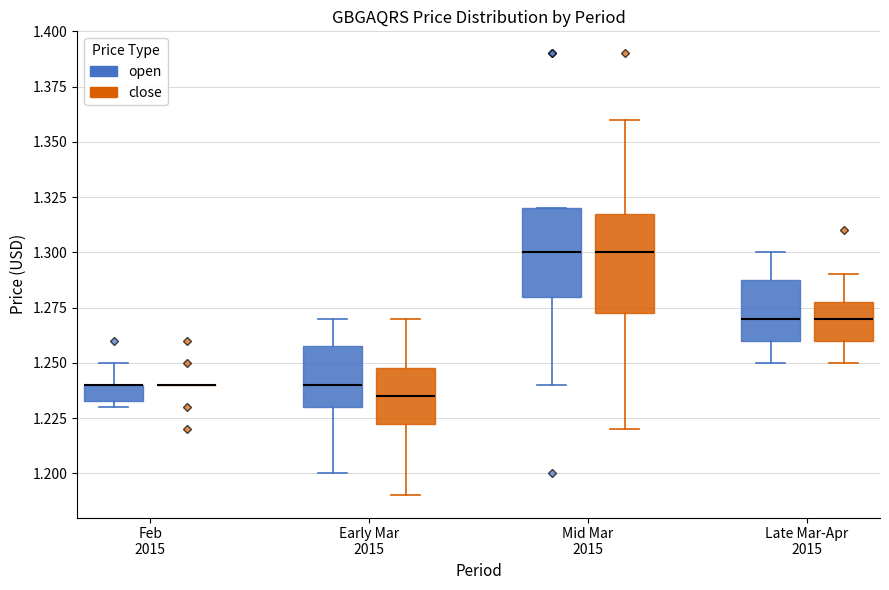

Comparing the boxes themselves (not the whiskers), which one is the tallest?

Mid Mar 2015 (close)